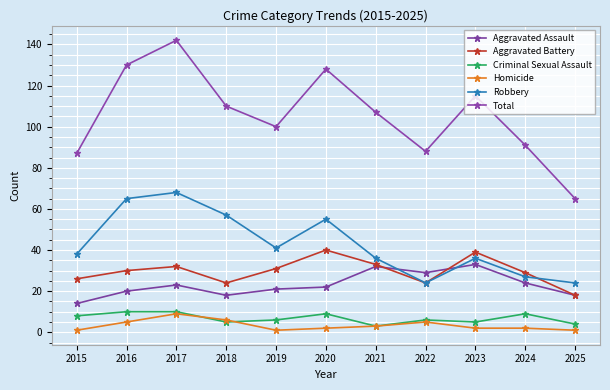

Count the number of data series in this chart.

6